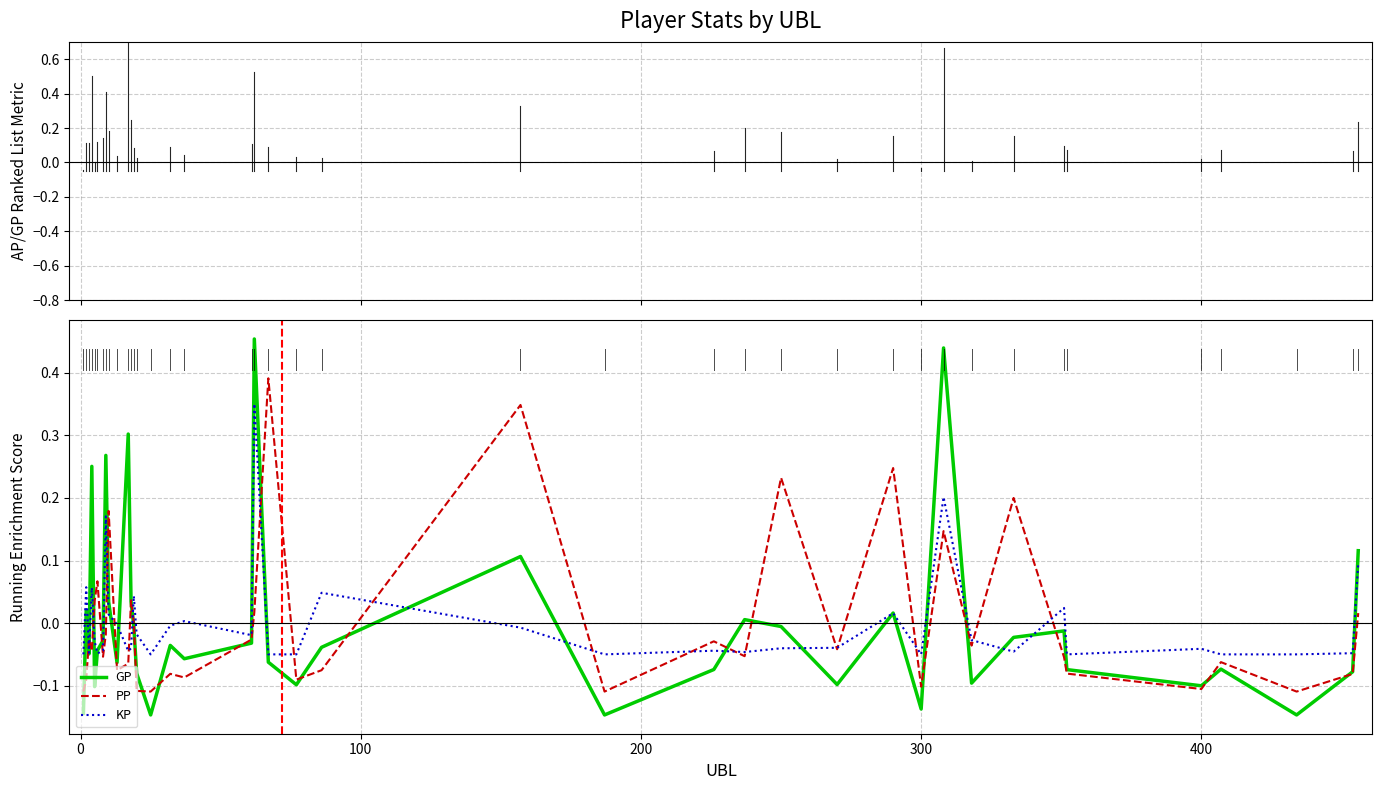

List the series in order of their peak value, lowest first.

KP, PP, GP